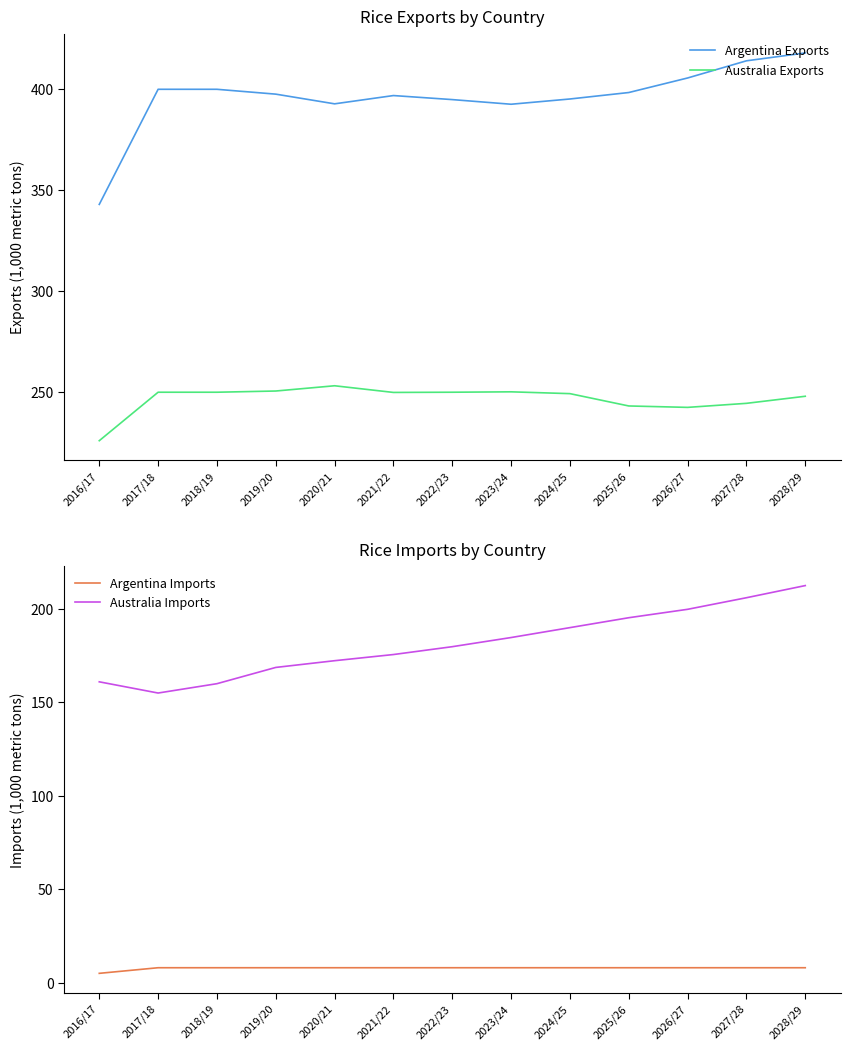

What is the minimum value for Australia Exports?

226.0